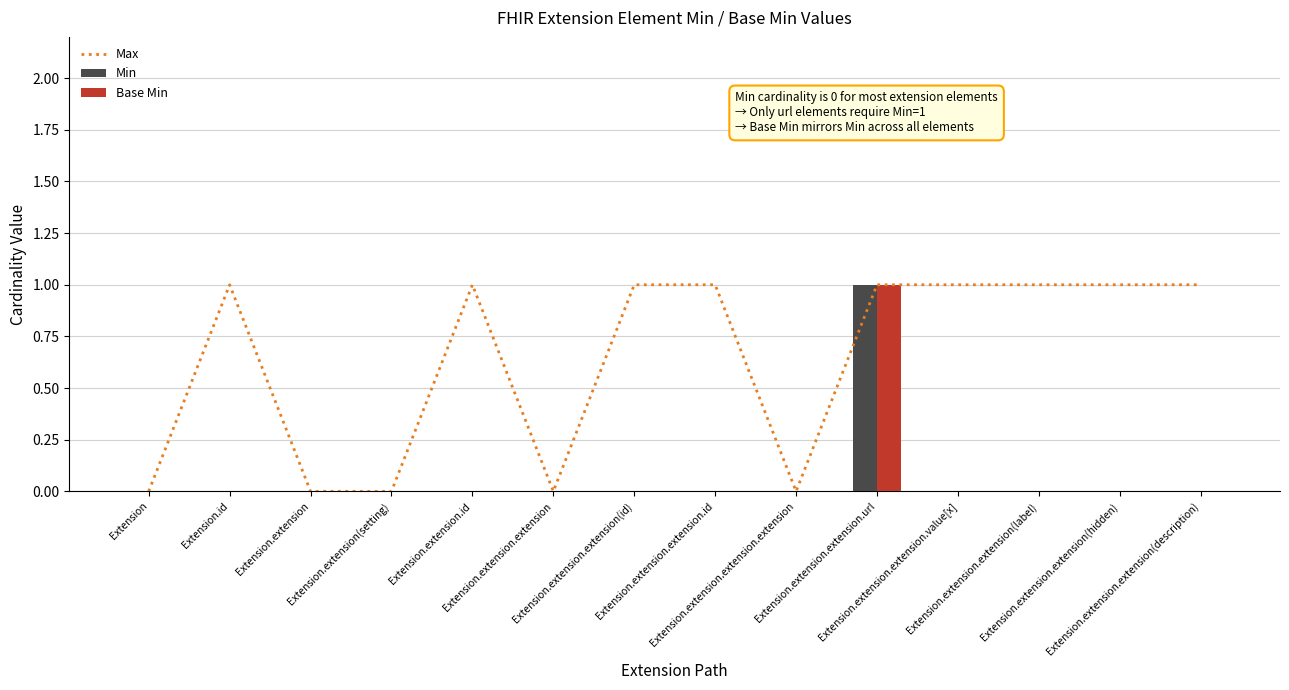

Which category has the highest value in the Min series?

Extension.extension.extension.url